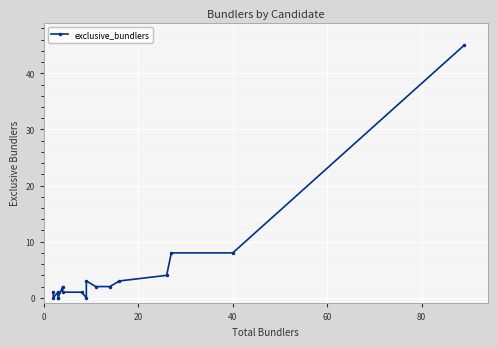

What is the value of the 14th point from the left?

4